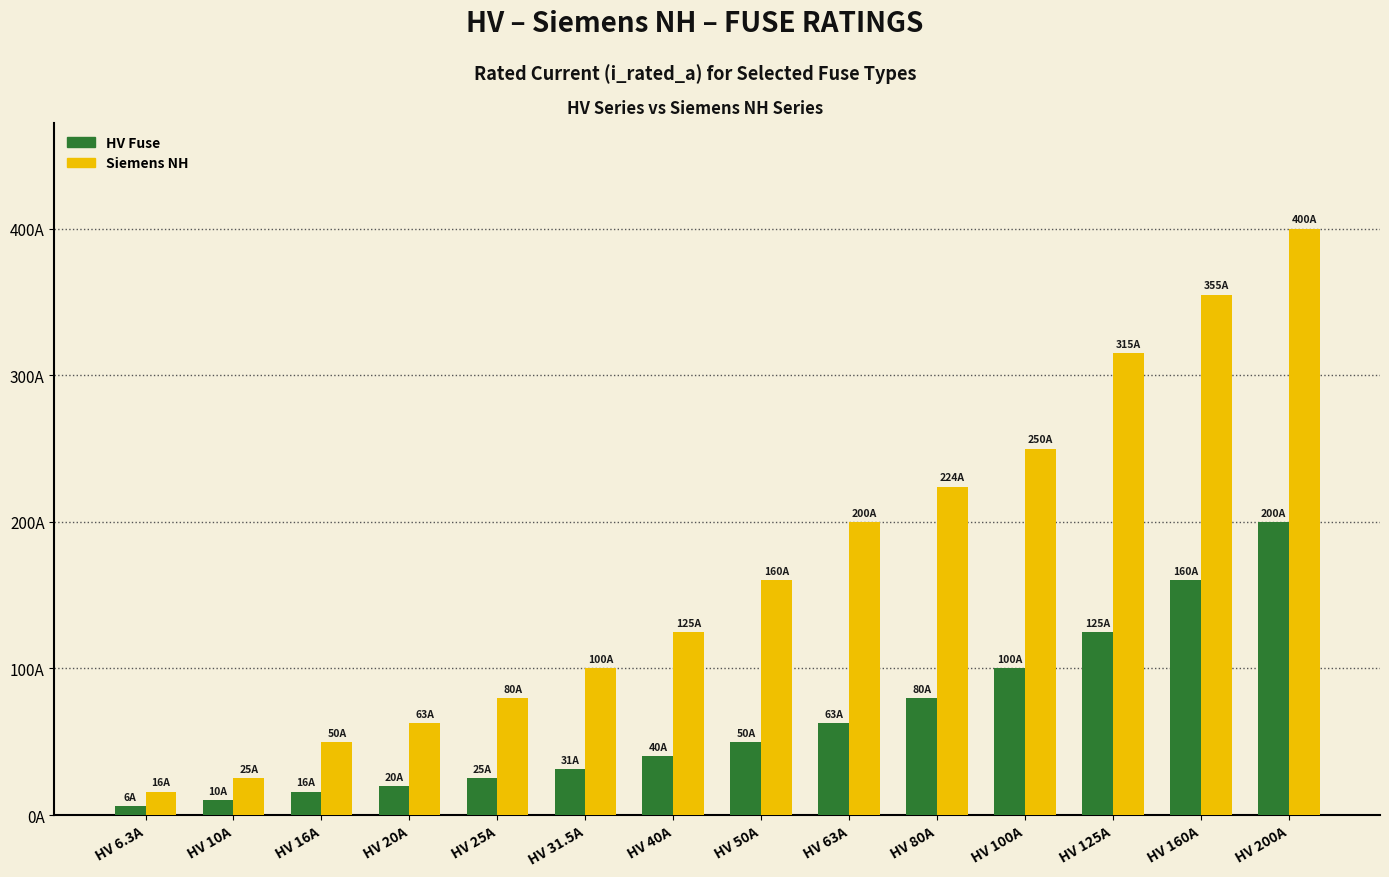

Is the value of HV Fuse at HV 40A greater than the value of Siemens NH at HV 50A?

No